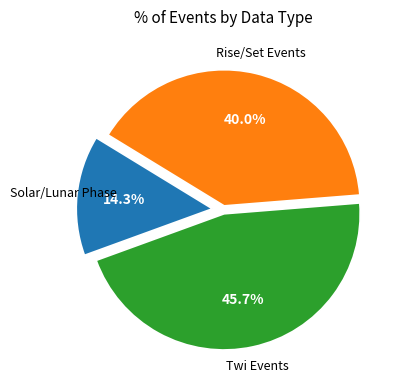

Is there a majority slice in this chart?

No